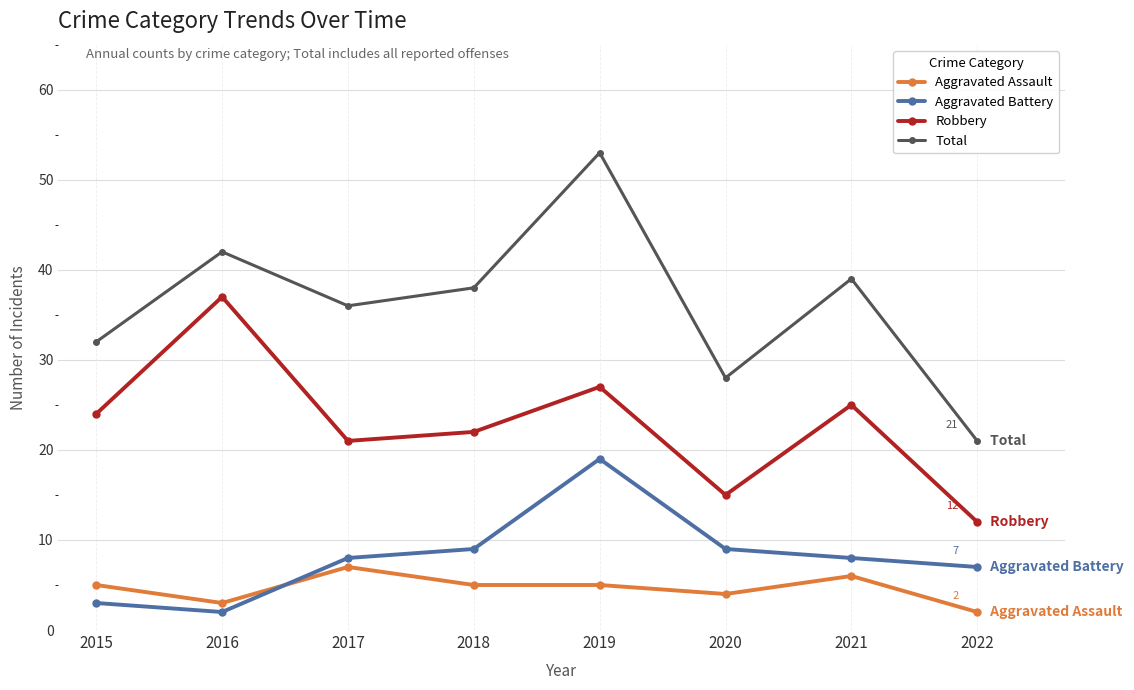

What is the minimum value shown in the chart?

2